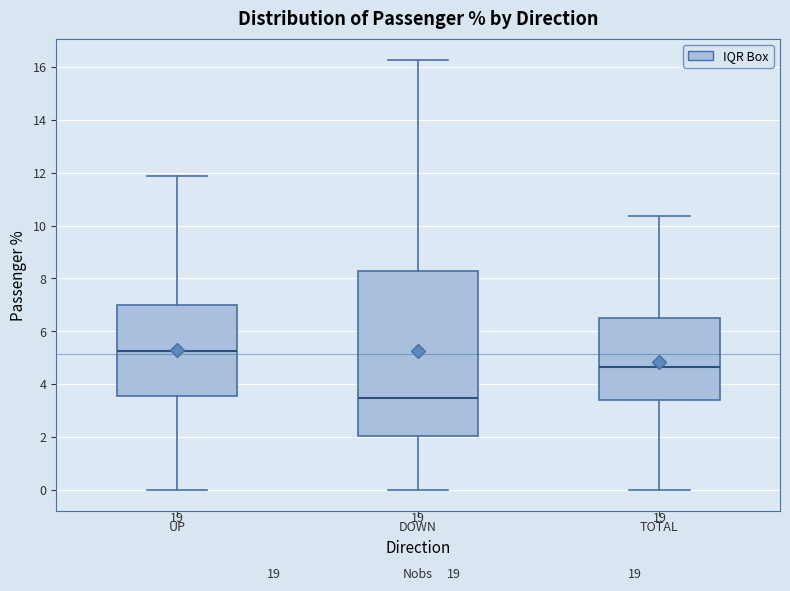

Where does the lower whisker of the box for DOWN end on the y-axis? The values are not printed on the chart, so give them approximately, as read against the axis.

0.0